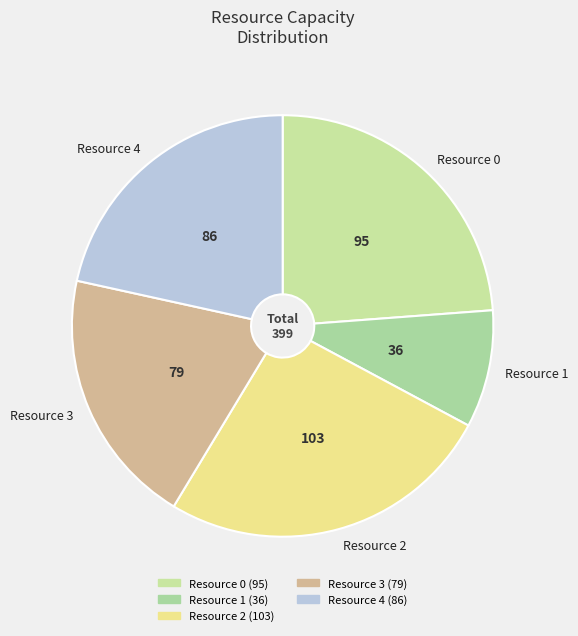

Is the sum of Resource 0 and Resource 1 greater than half?

No